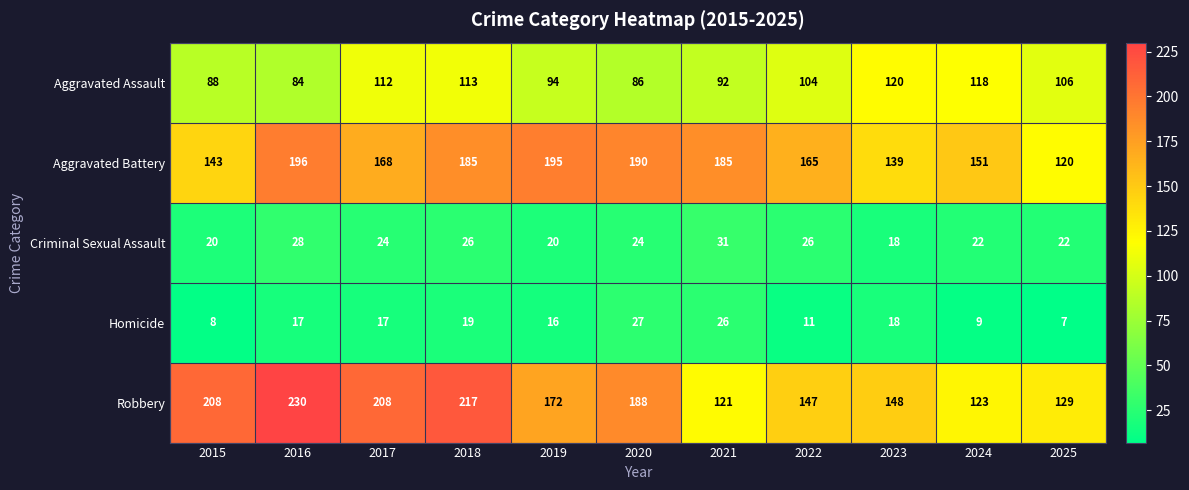

The value of Criminal Sexual Assault at 2020 is 24. True or false?

True